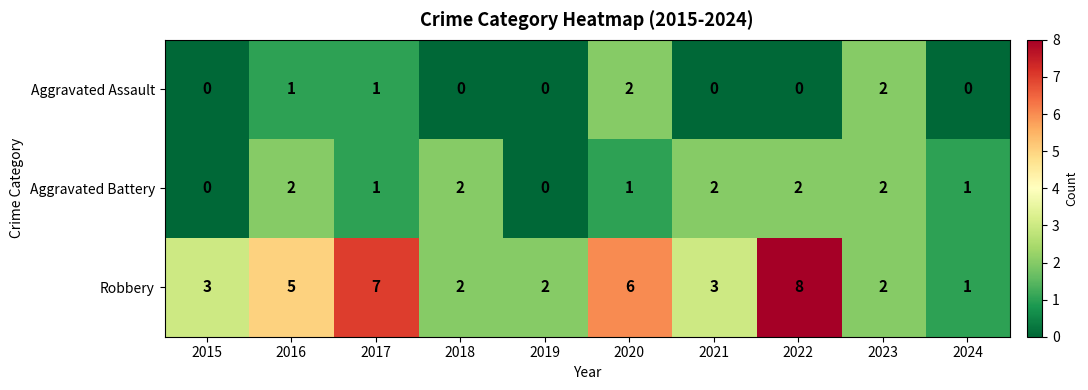

Between 2015 and 2020, which series saw the biggest shift?

Robbery